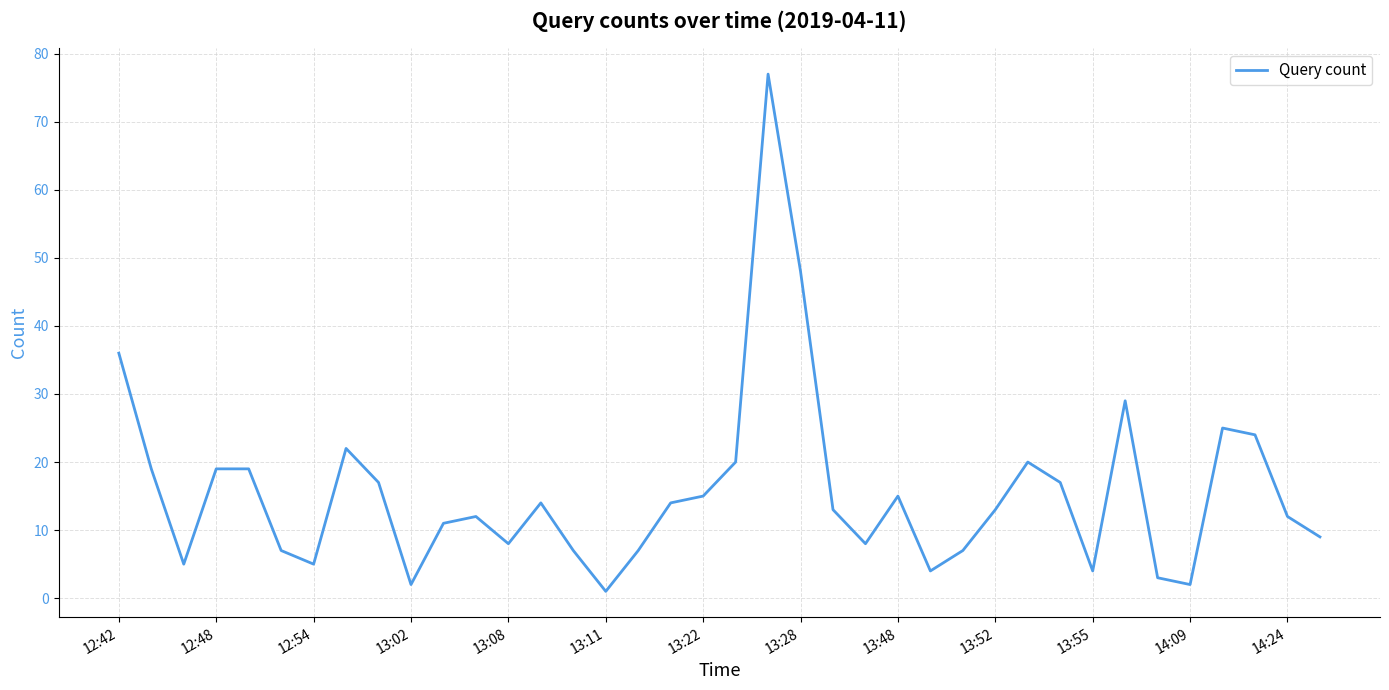

What is the maximum value shown in the chart?

77